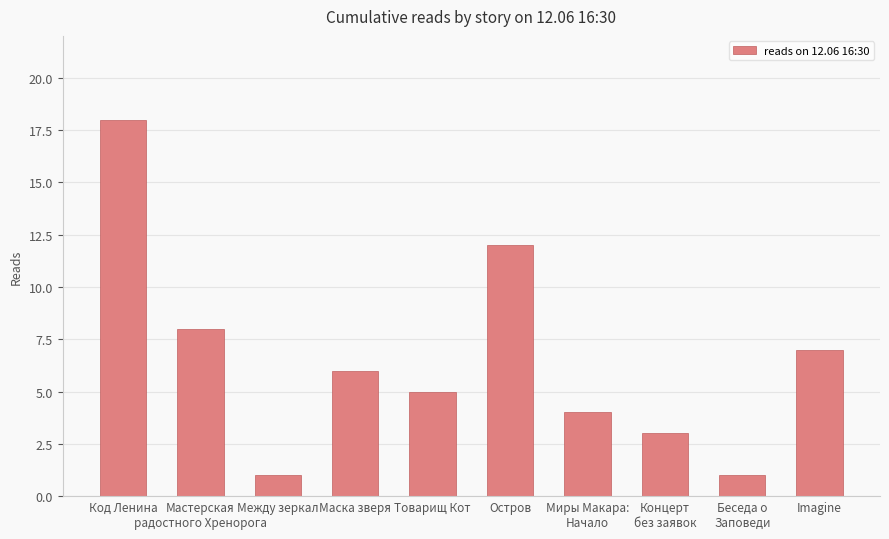

What is the value of the 10th bar from the left?

7